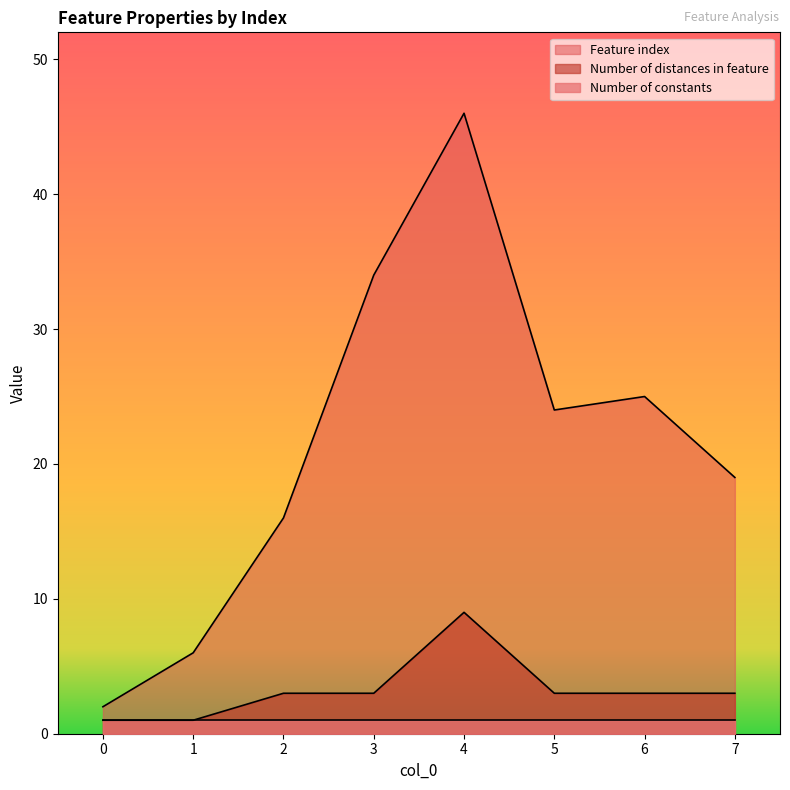

List the series in order of their peak value, lowest first.

Number of constants, Number of distances in feature, Feature index